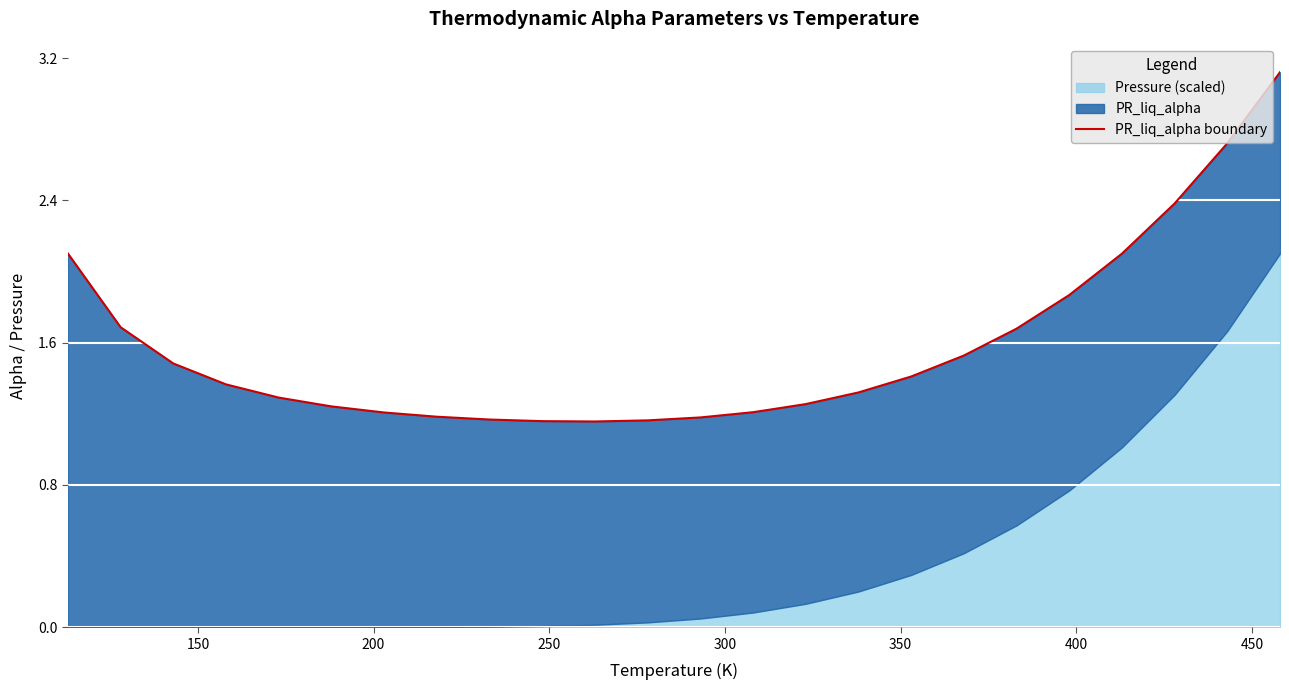

What is the smallest value displayed?

1.2